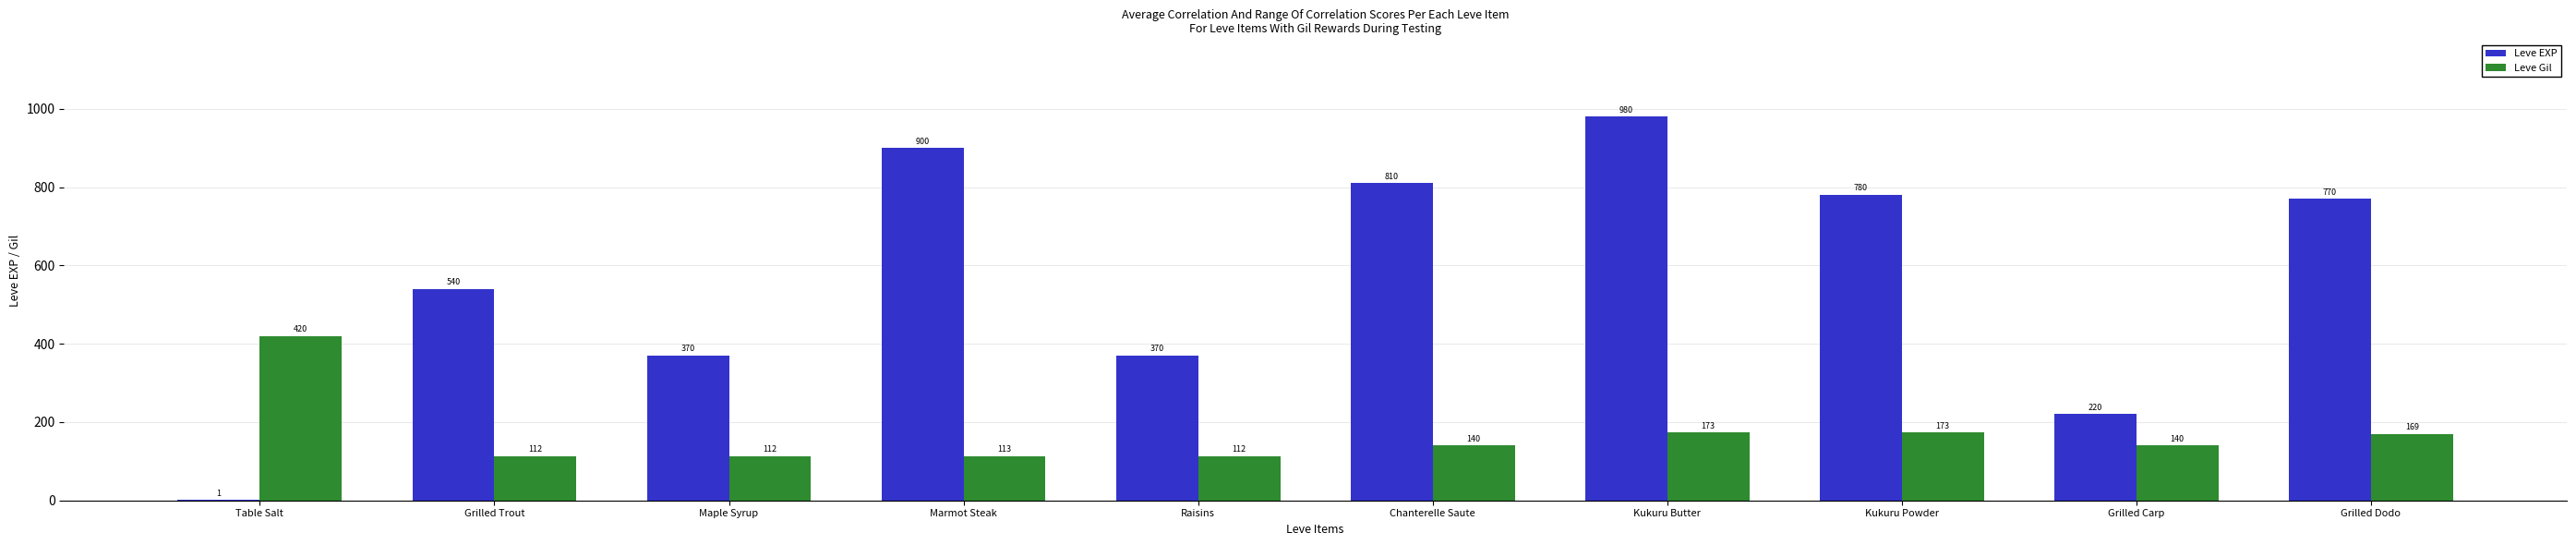

Reading left to right, list all the values displayed in this chart.

Leve EXP: Table Salt=1	Grilled Trout=540	Maple Syrup=370	Marmot Steak=900	Raisins=370	Chanterelle Saute=810	Kukuru Butter=980	Kukuru Powder=780	Grilled Carp=220	Grilled Dodo=770
Leve Gil: Table Salt=420	Grilled Trout=112	Maple Syrup=112	Marmot Steak=113	Raisins=112	Chanterelle Saute=140	Kukuru Butter=173	Kukuru Powder=173	Grilled Carp=140	Grilled Dodo=169